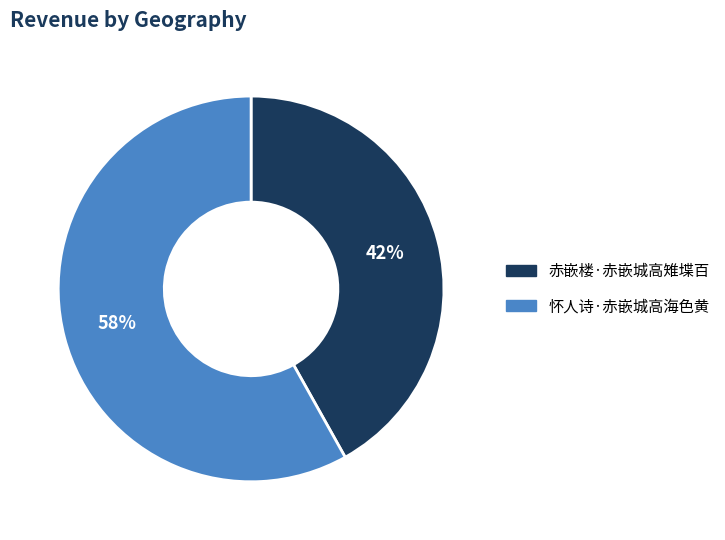

How many slices are in this pie chart?

2